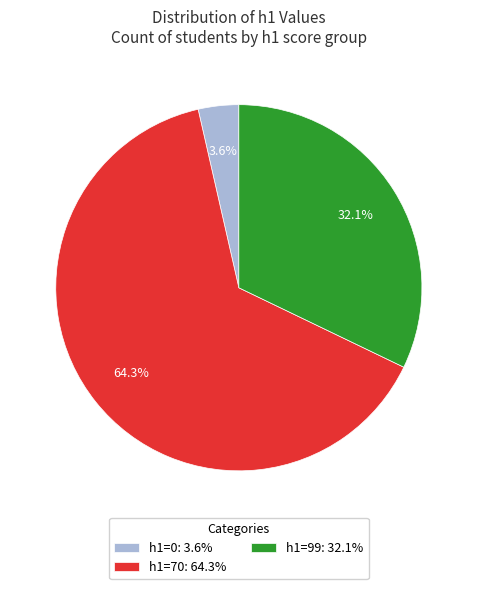

Do h1=70 and h1=99 together represent more than half of the pie?

Yes